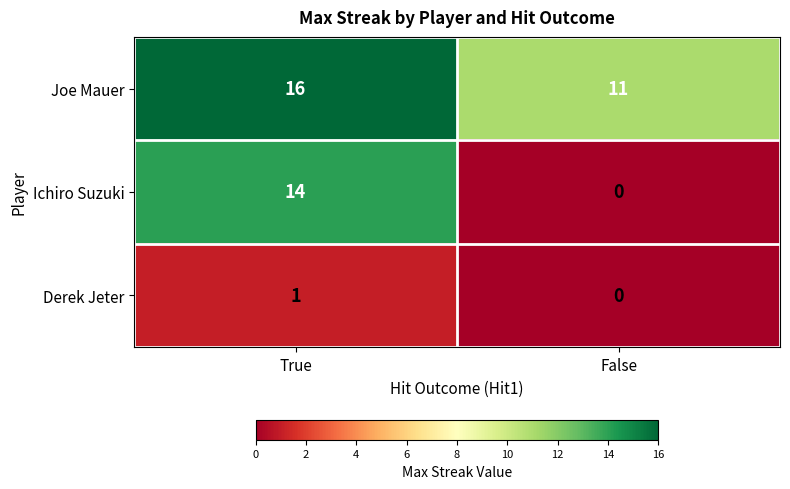

True or false: Derek Jeter has a value of 1 at True.

True